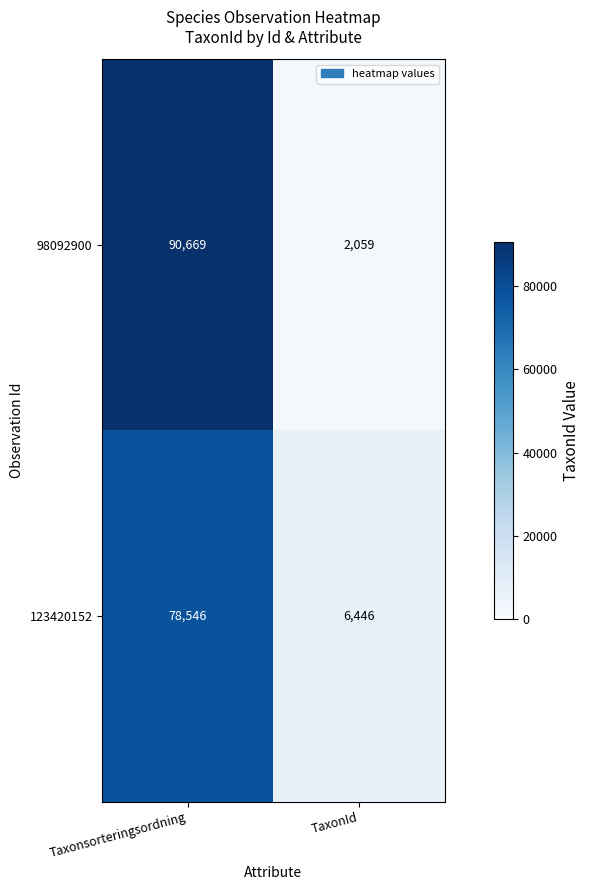

Reading right to left, transcribe all the data shown in this chart.

98092900: TaxonId=2059	Taxonsorteringsordning=90669
123420152: TaxonId=6446	Taxonsorteringsordning=78546